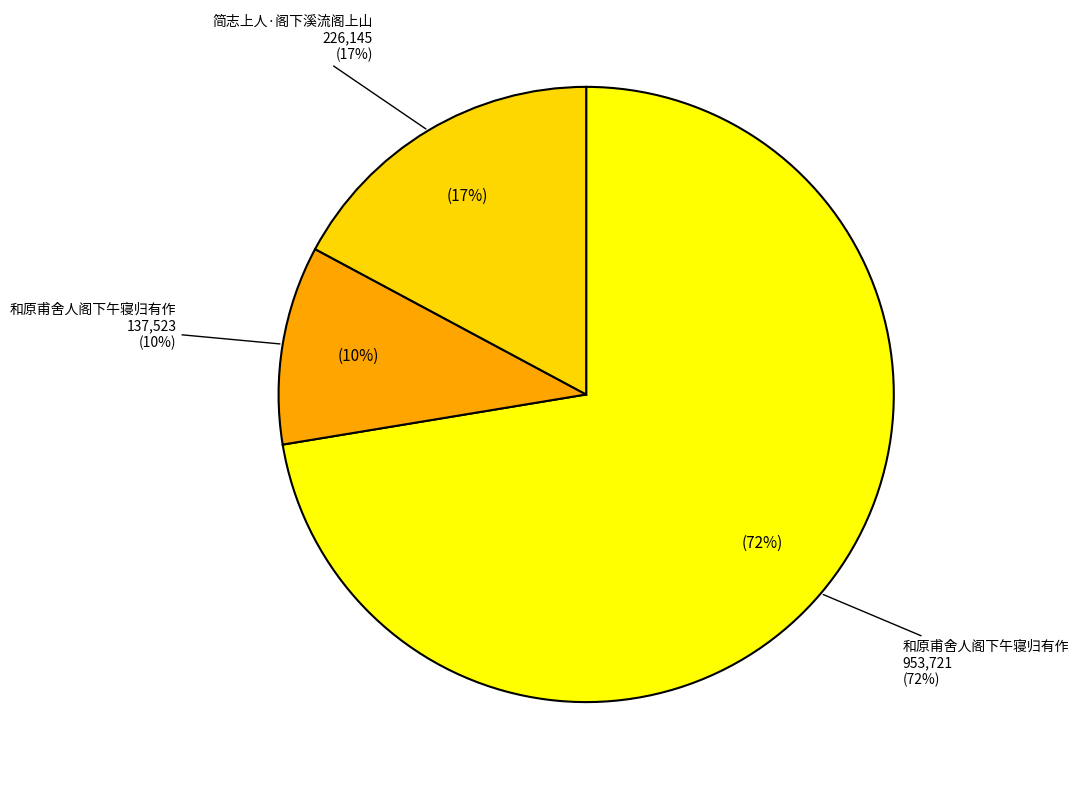

To the nearest percent, what portion does 和原甫舍人阁下午寝归有作 represent?

10%